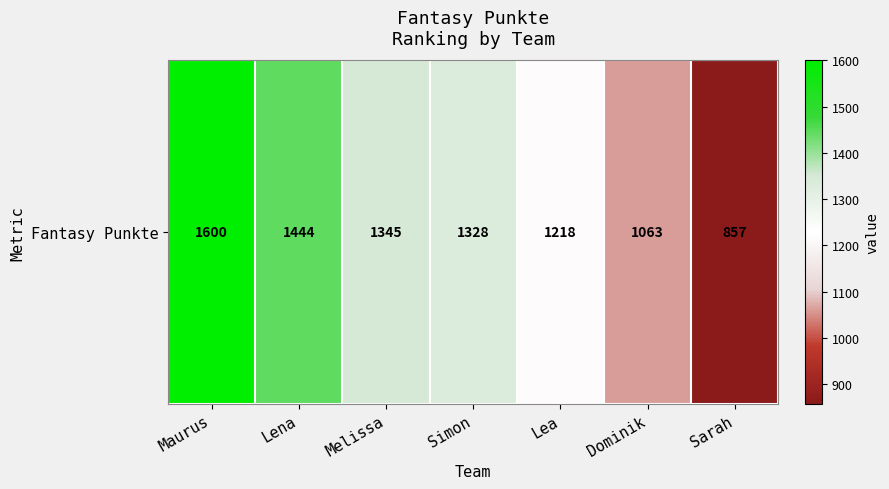

Which label corresponds to the largest value in the chart?

Maurus